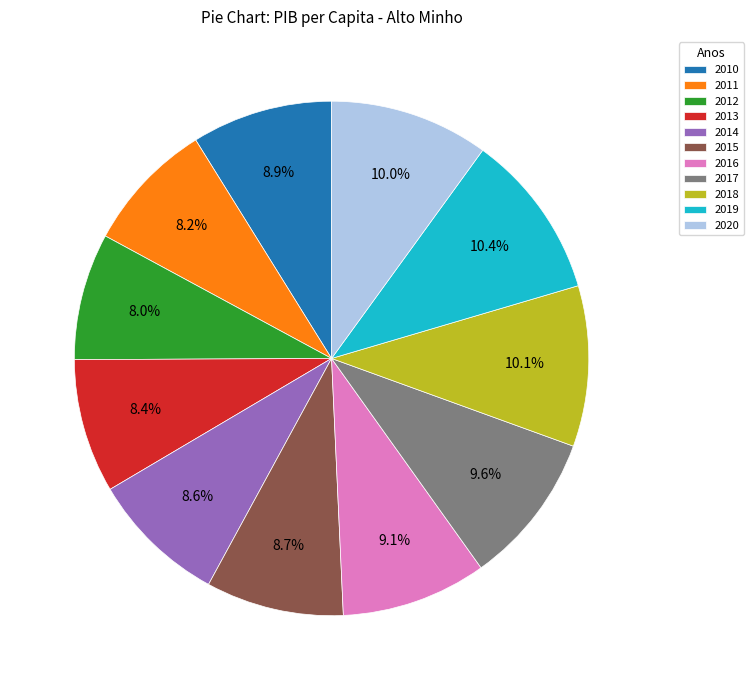

To the nearest percent, what is the average slice percentage?

9%